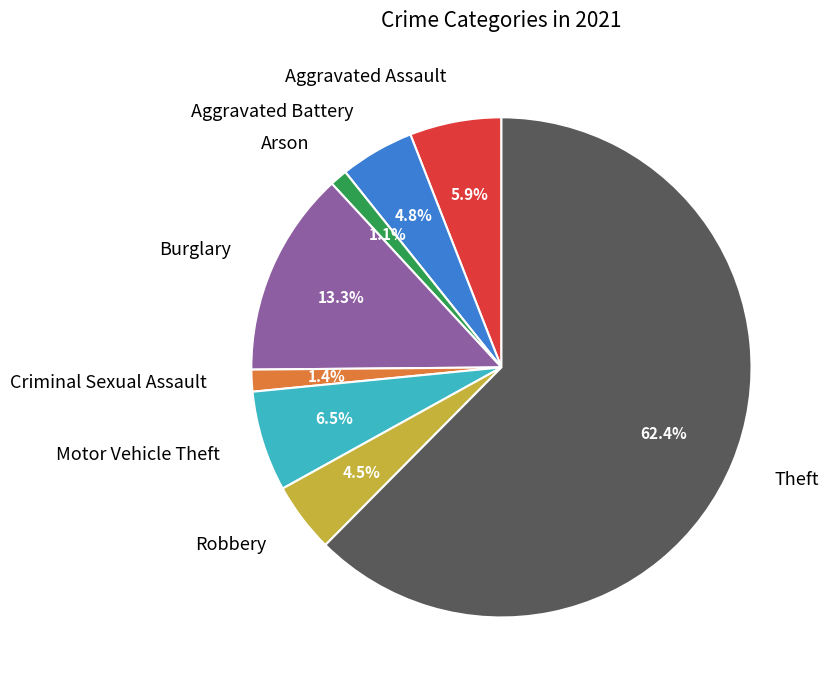

How many segments does this pie chart have?

8